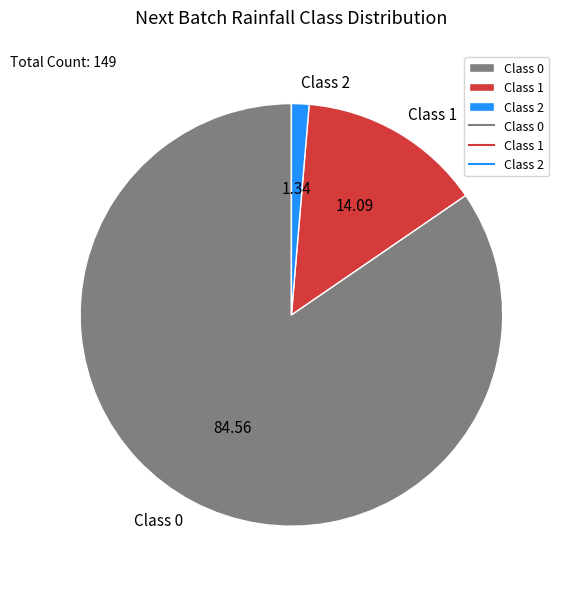

Rank the categories by value from lowest to highest.

Class 2, Class 1, Class 0